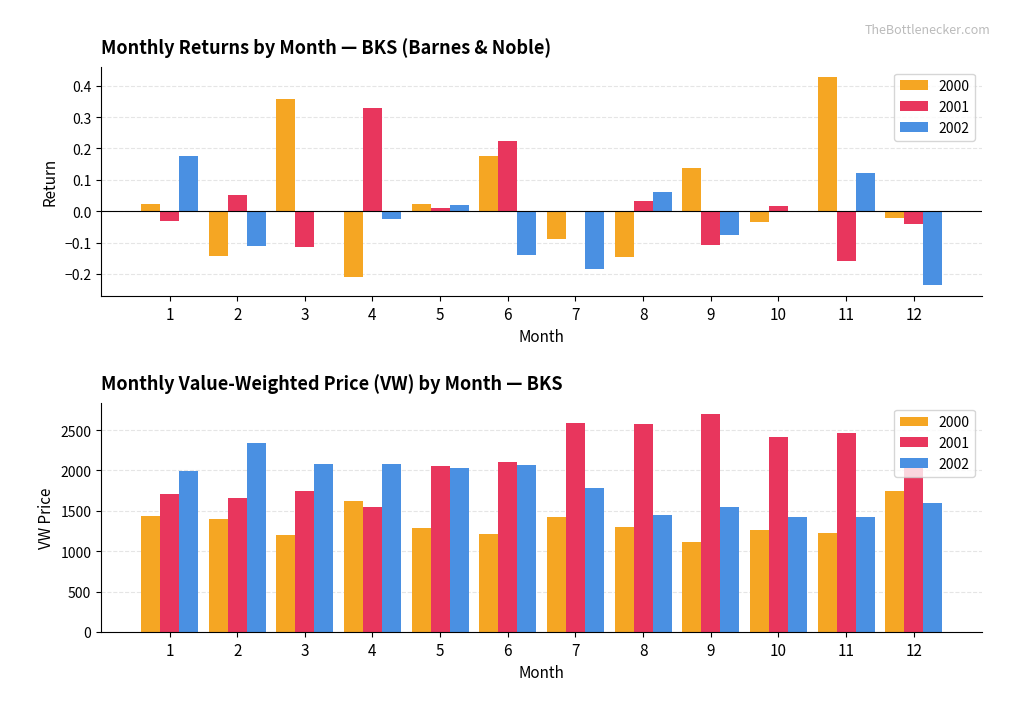

The value of Maximum utilization at 10 is 0.0. True or false?

False